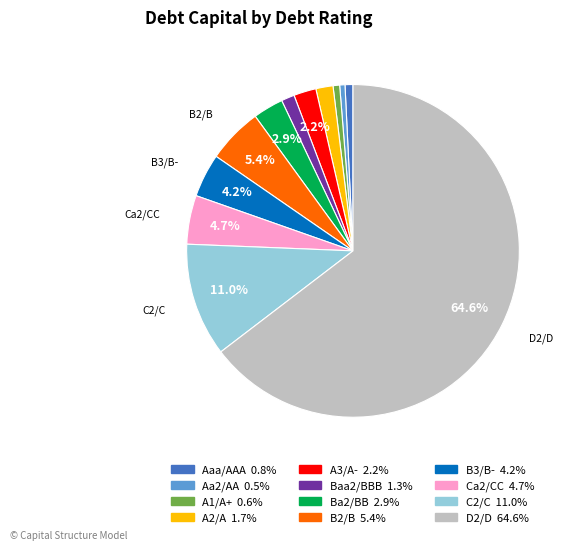

Does any single category account for the majority?

Yes